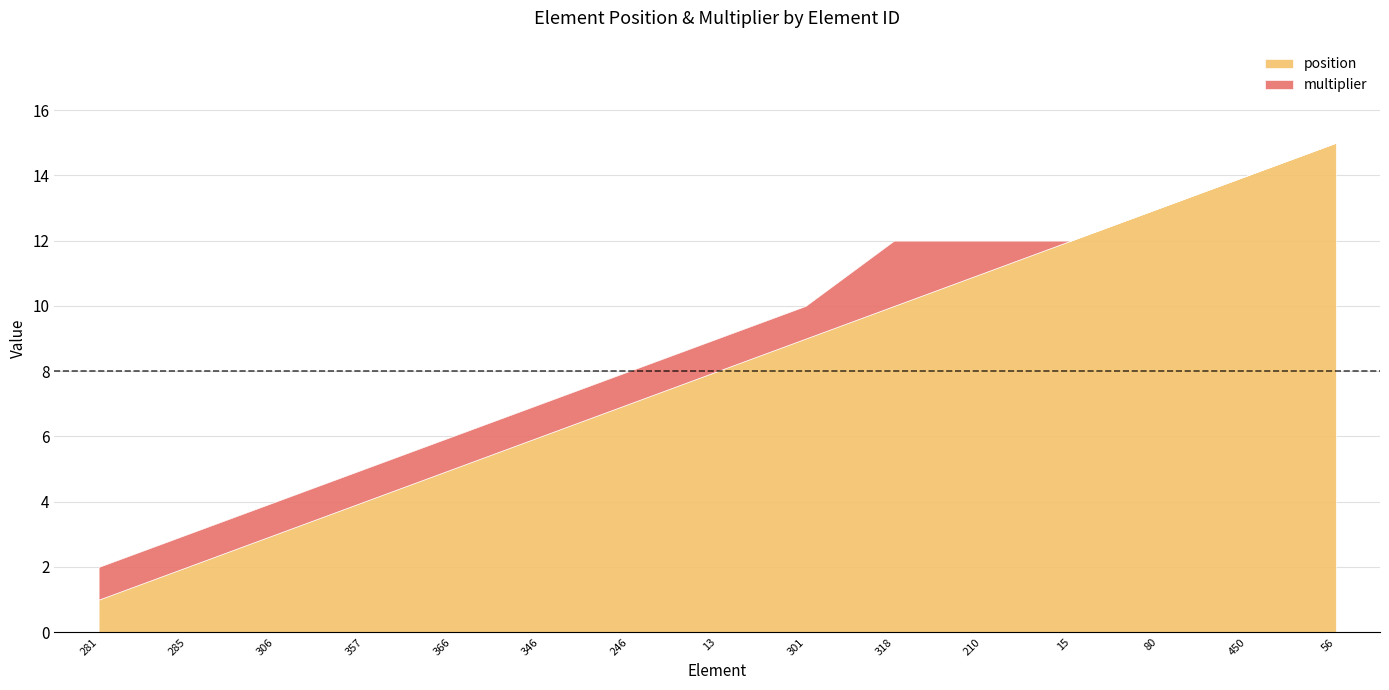

How many categories are shown in the chart?

15